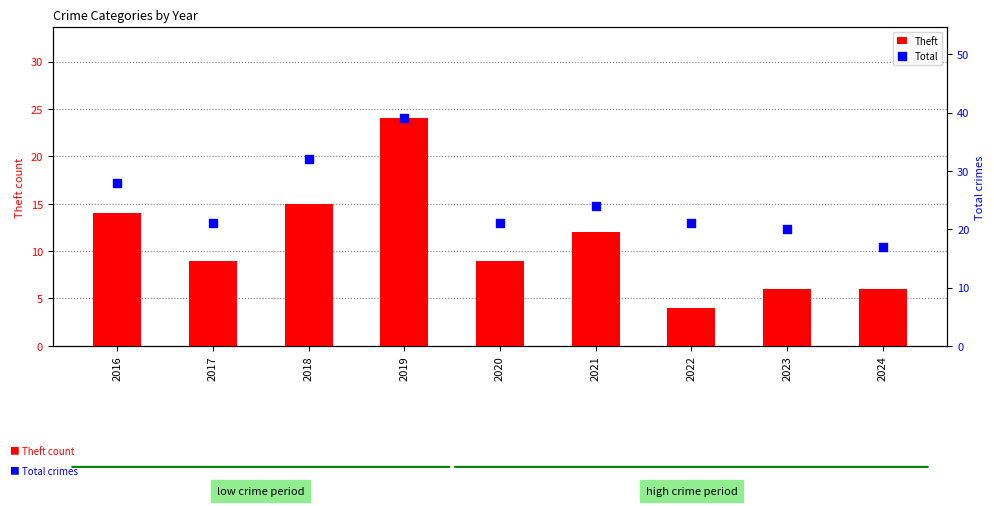

What is the total value across all series at 2019?

63